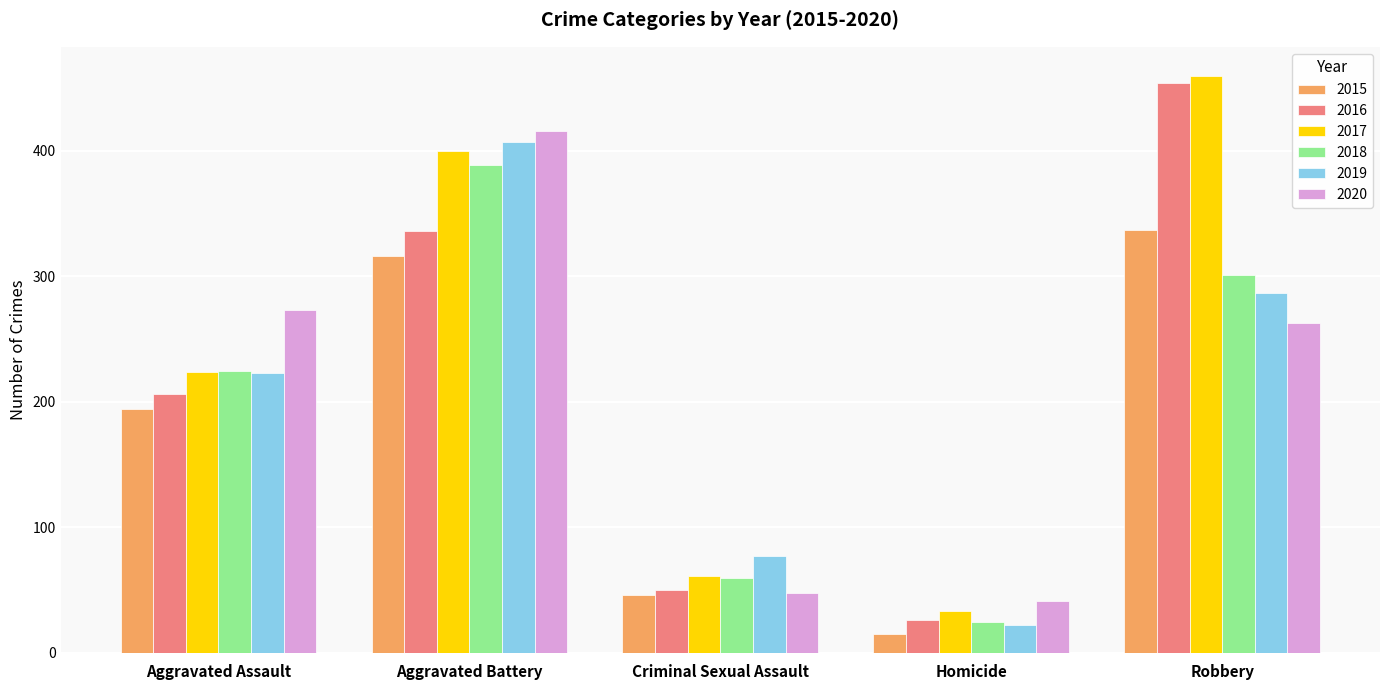

What is the difference between the second highest and second lowest values in the 2019 series?

210